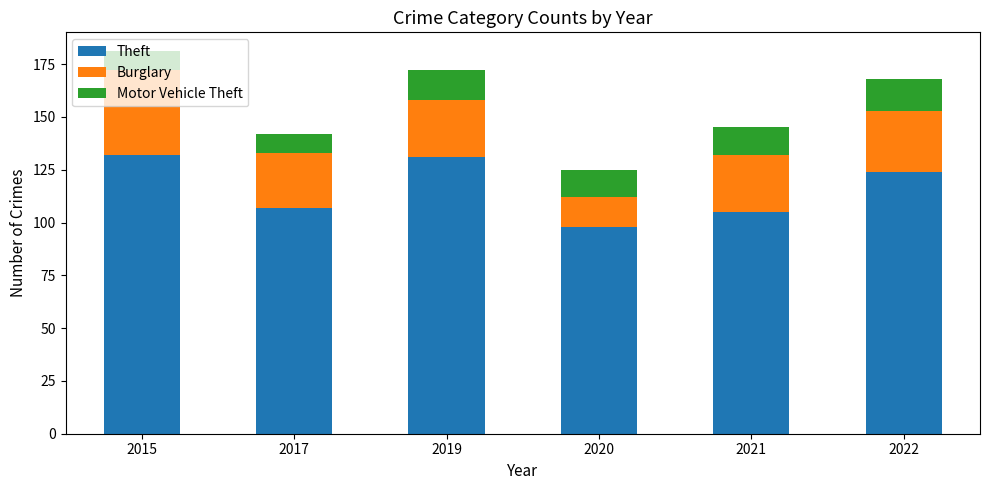

What is the sum of the Theft values at 2015 and 2019?

263